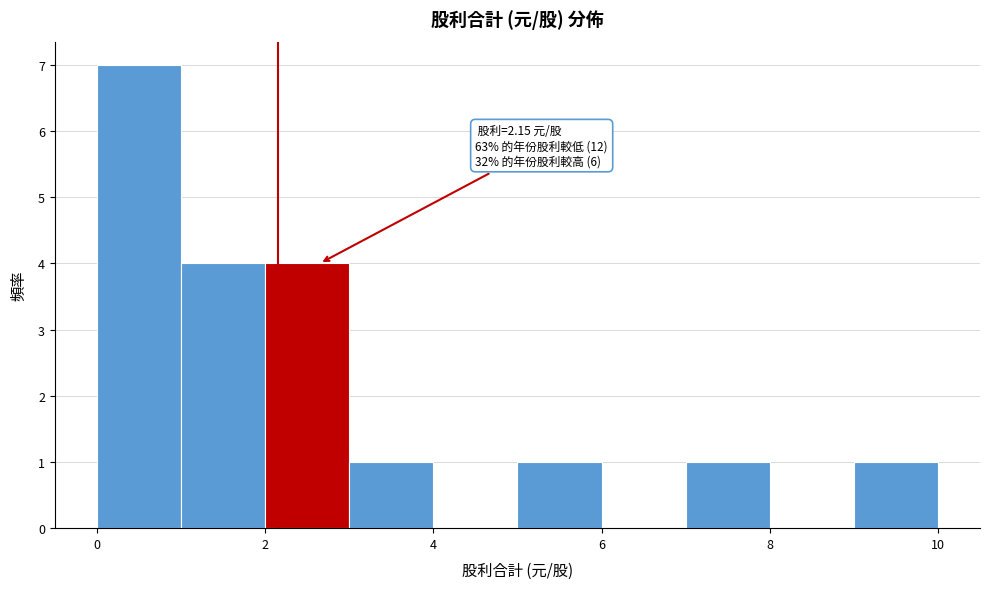

Which range on the x-axis has the tallest bar?

0 to 1